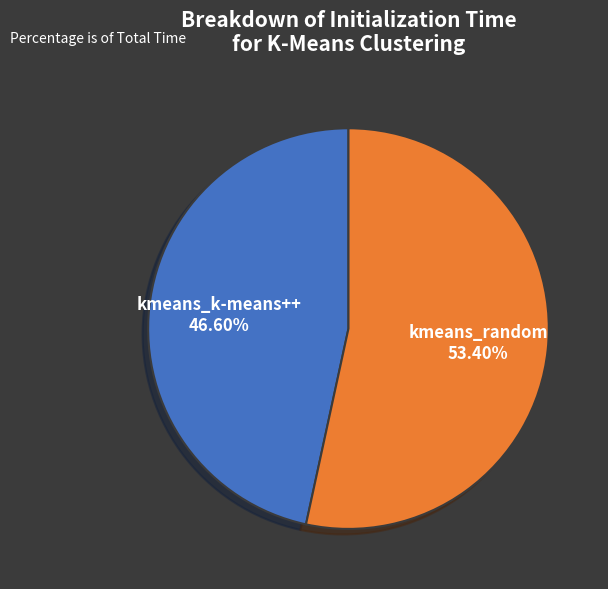

To the nearest percent, what is the combined percentage of kmeans_k-means++ and kmeans_random?

100%